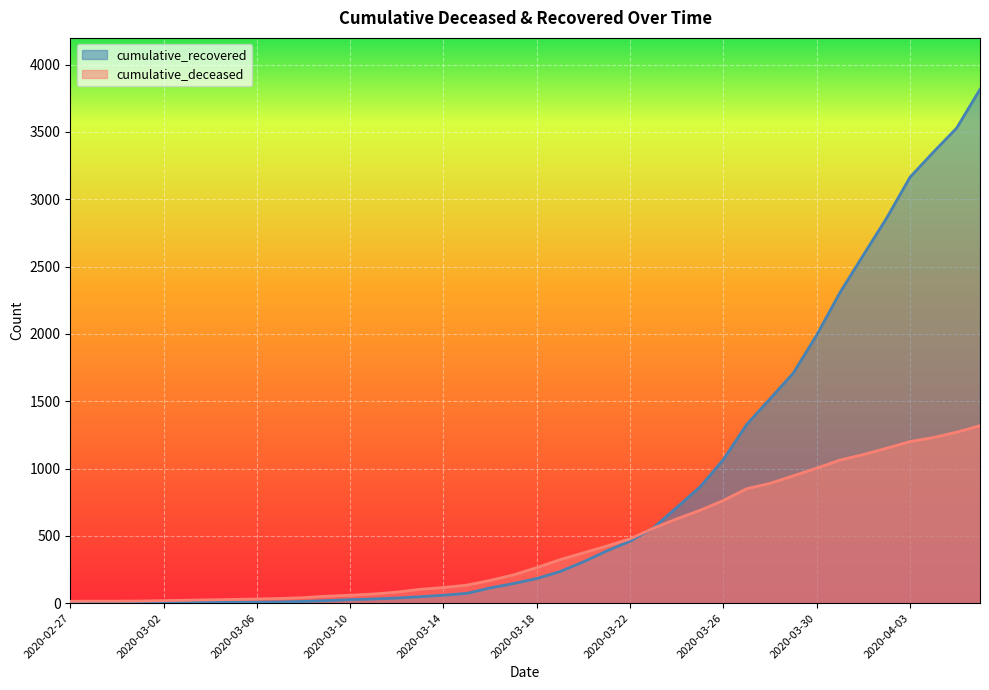

Does the chart display data point markers on the line(s)?

No